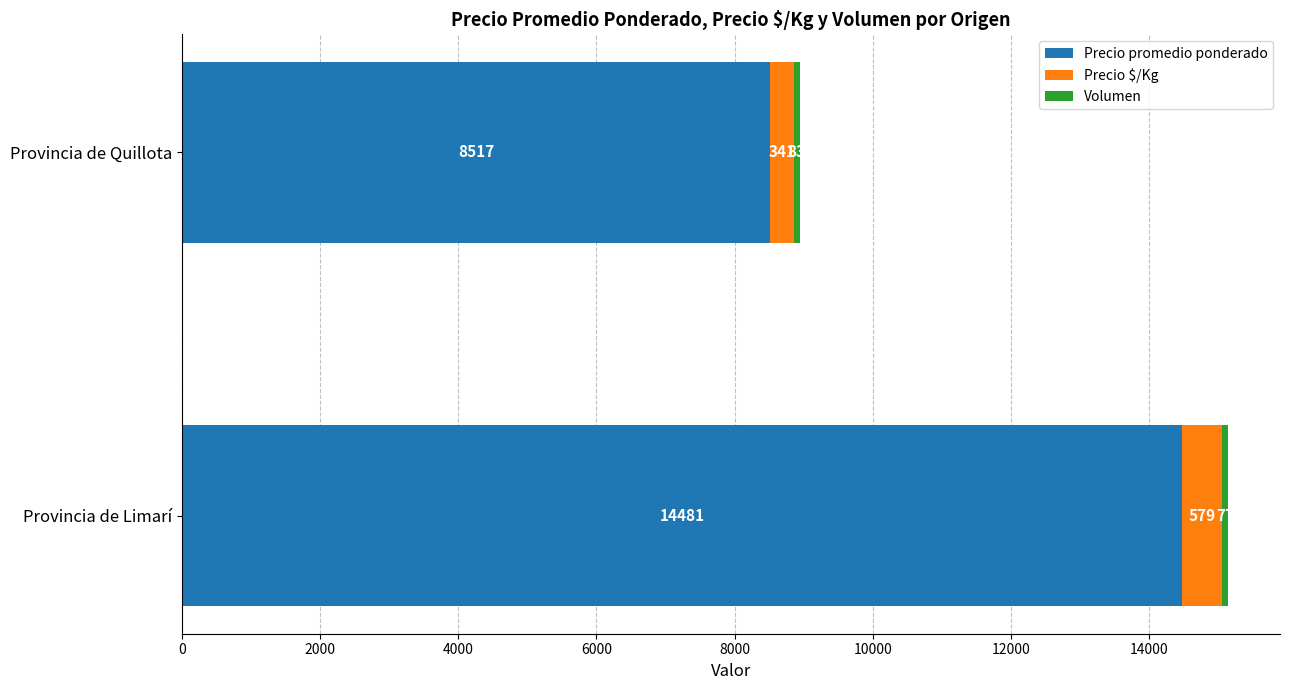

What is the total value across all series at Provincia de Quillota?

8941